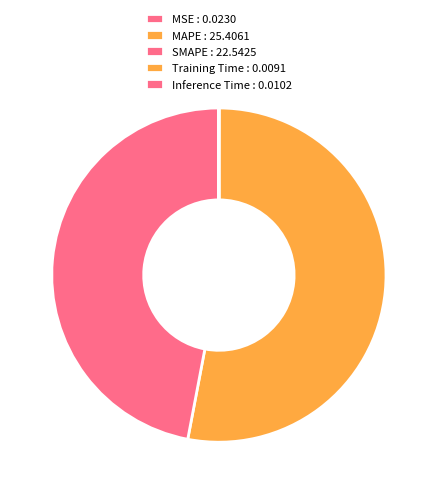

To the nearest percent, what is the average slice percentage?

20%